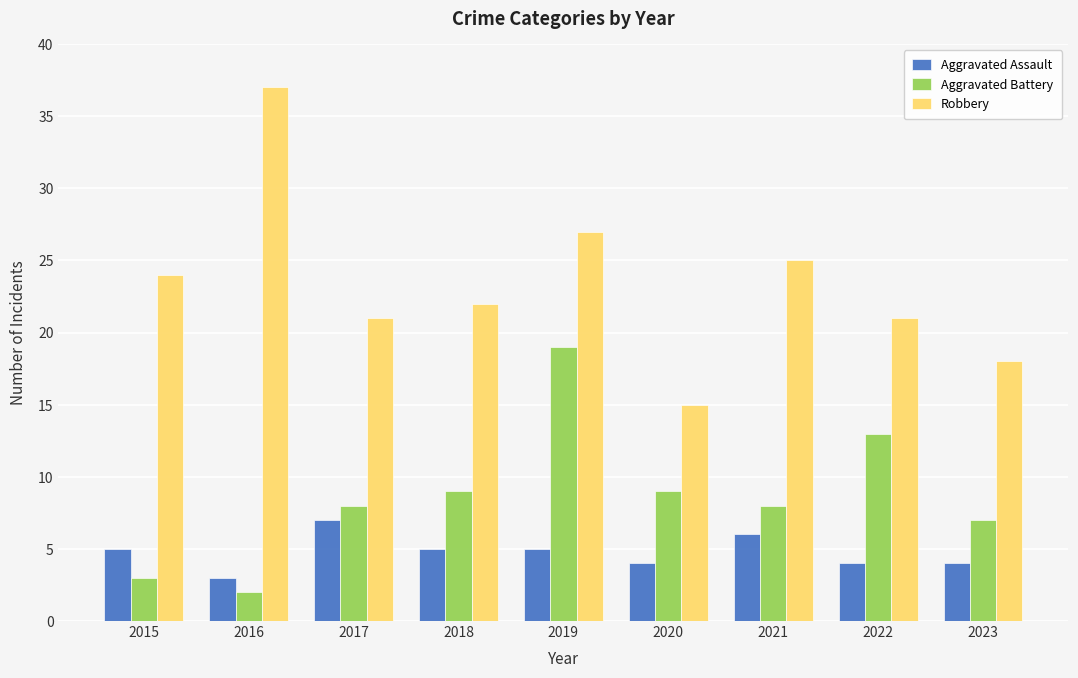

What is the spread (max minus min) of values at 2021?

19